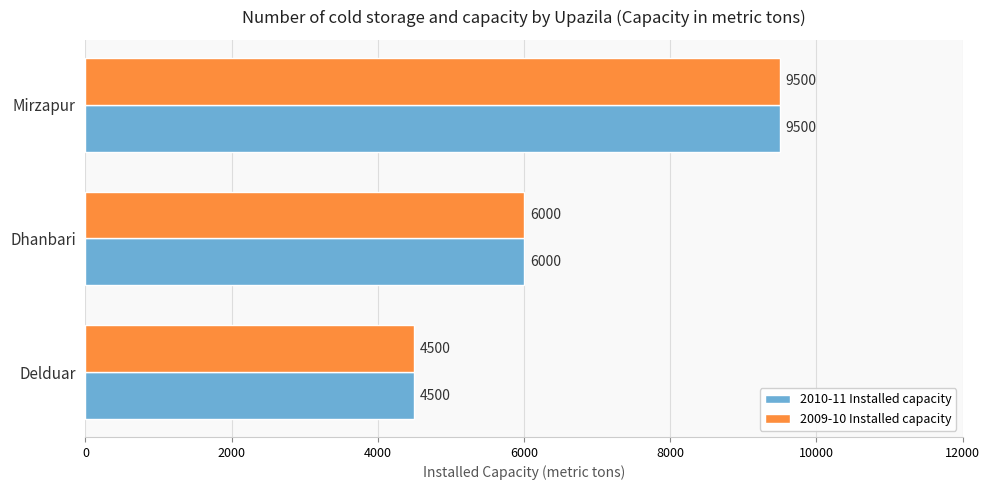

How many values in the 2010-11 Installed capacity series are below 6000?

1